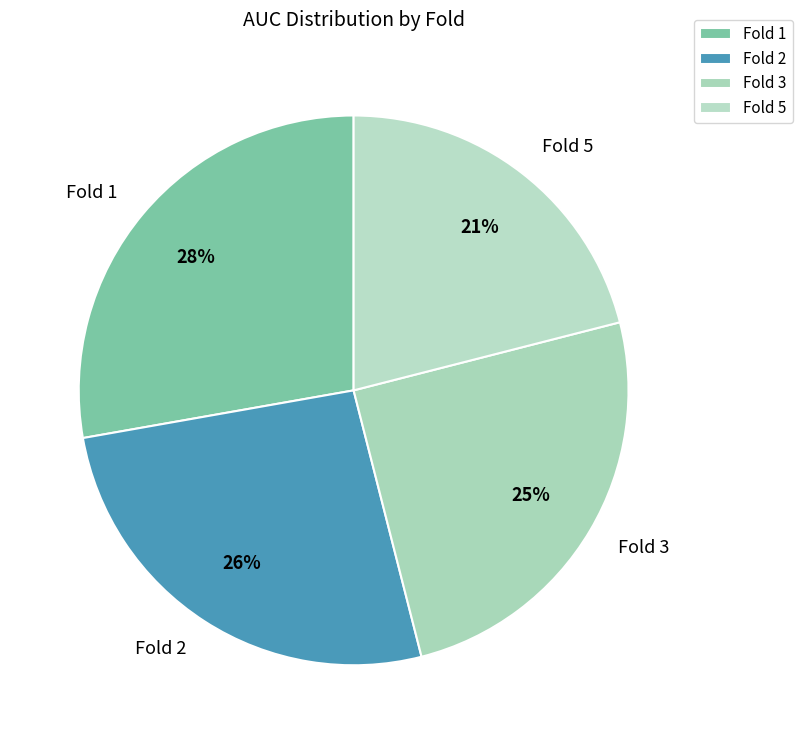

Count the number of slices in the pie.

4